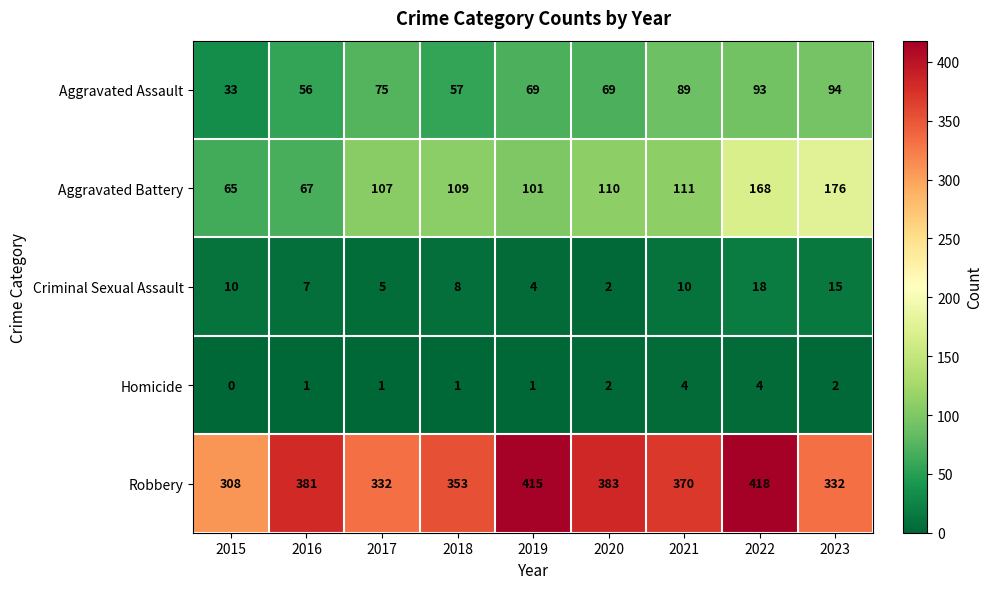

What is the highest value of the Aggravated Assault series?

94